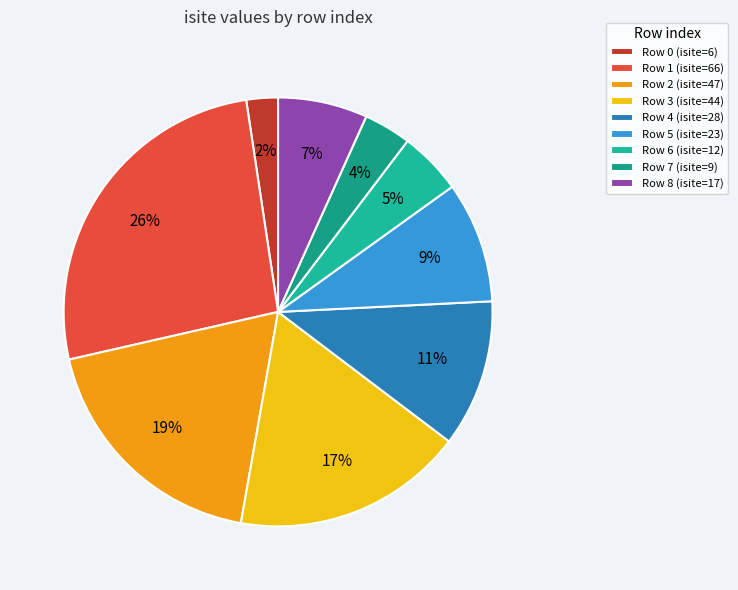

How many segments does this pie chart have?

9